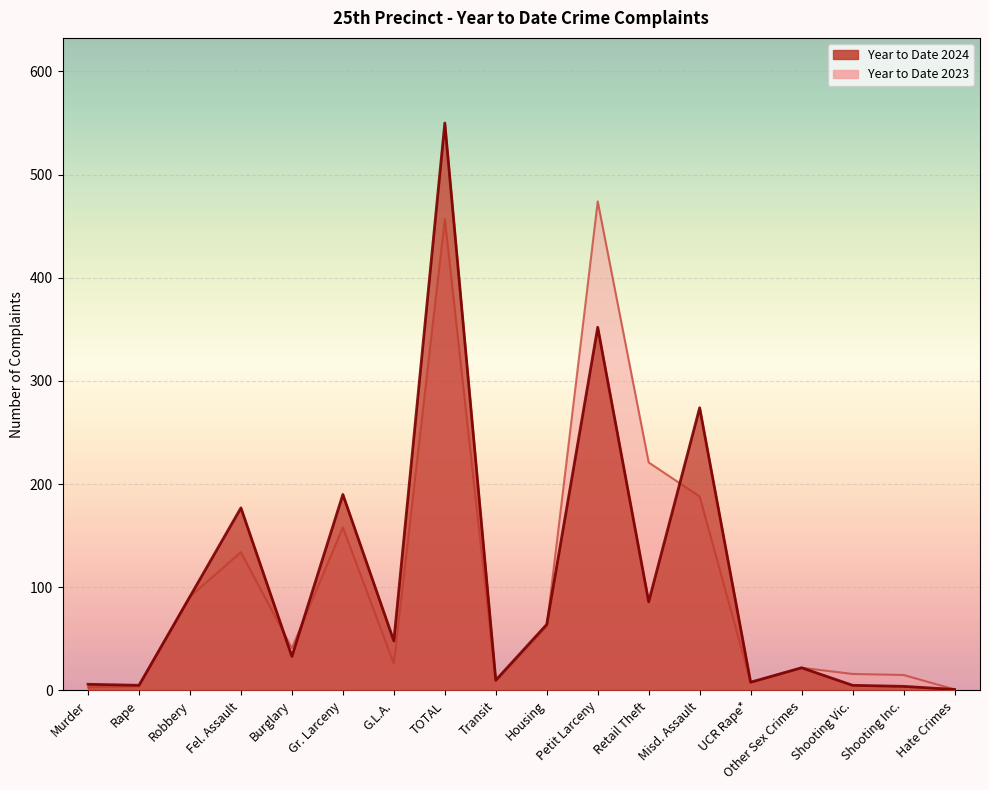

Which series has the largest total across all categories?

Year to Date 2023